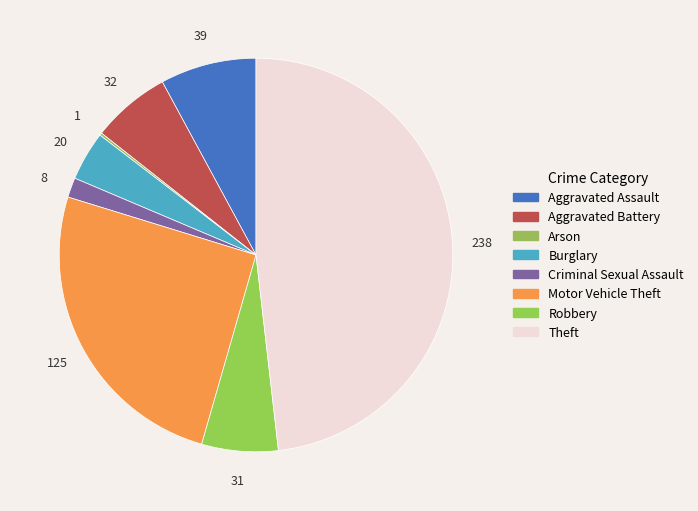

How many segments does this pie chart have?

8